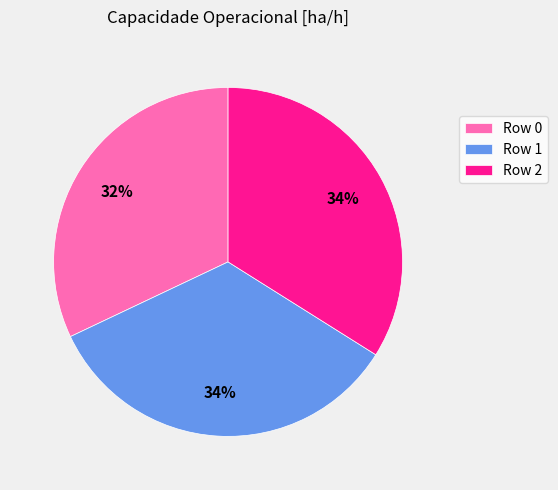

Which slice is the smallest?

Row 0